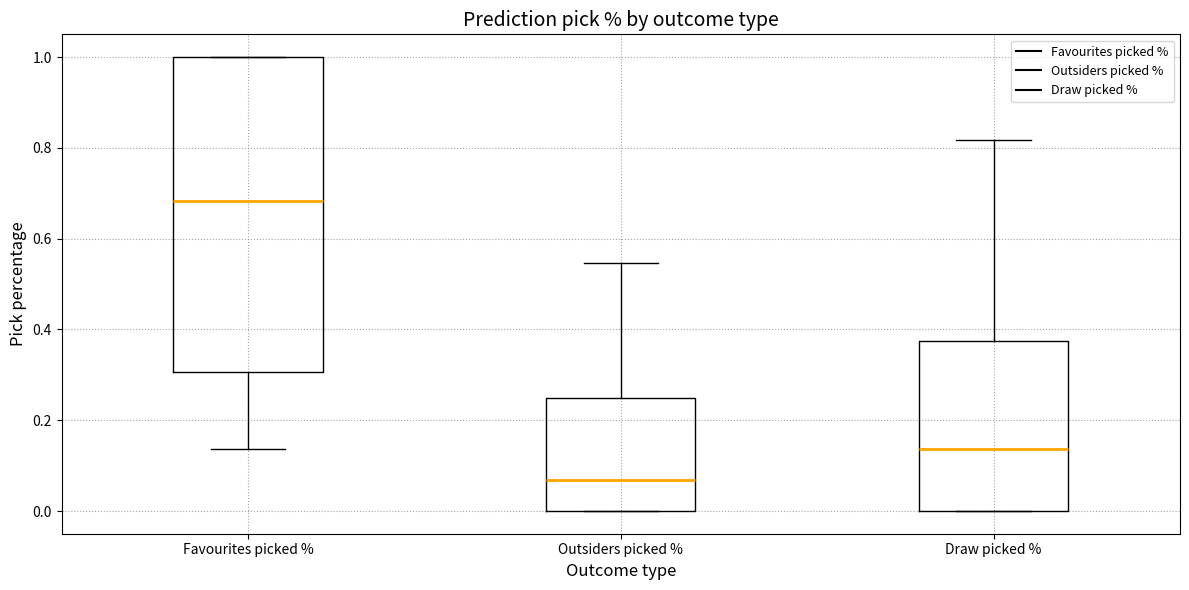

Which box's median line is the lowest?

Outsiders picked %